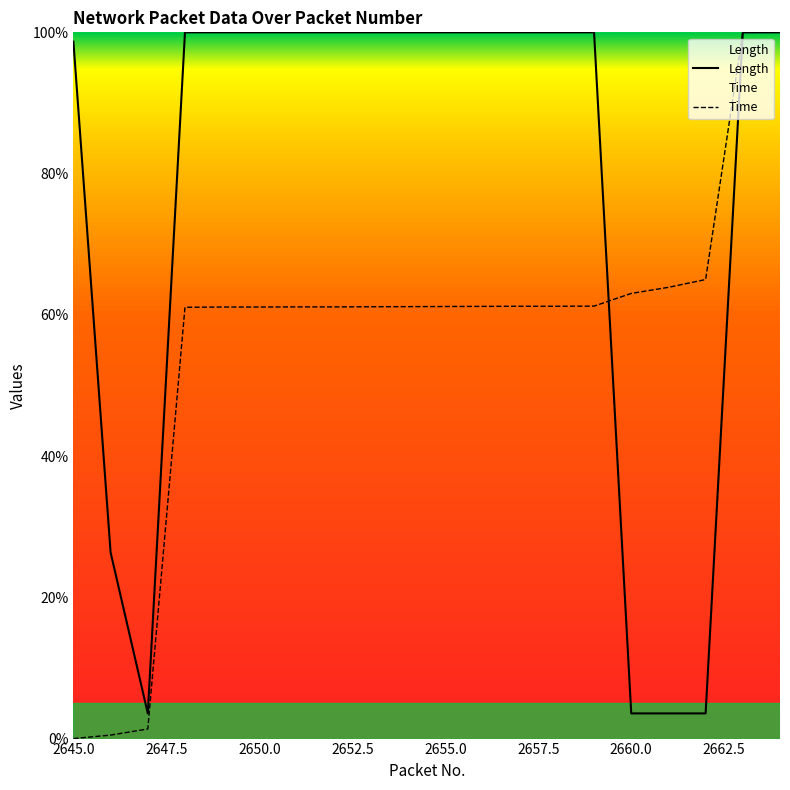

List the series in order of their overall mean, highest first.

Length, Time